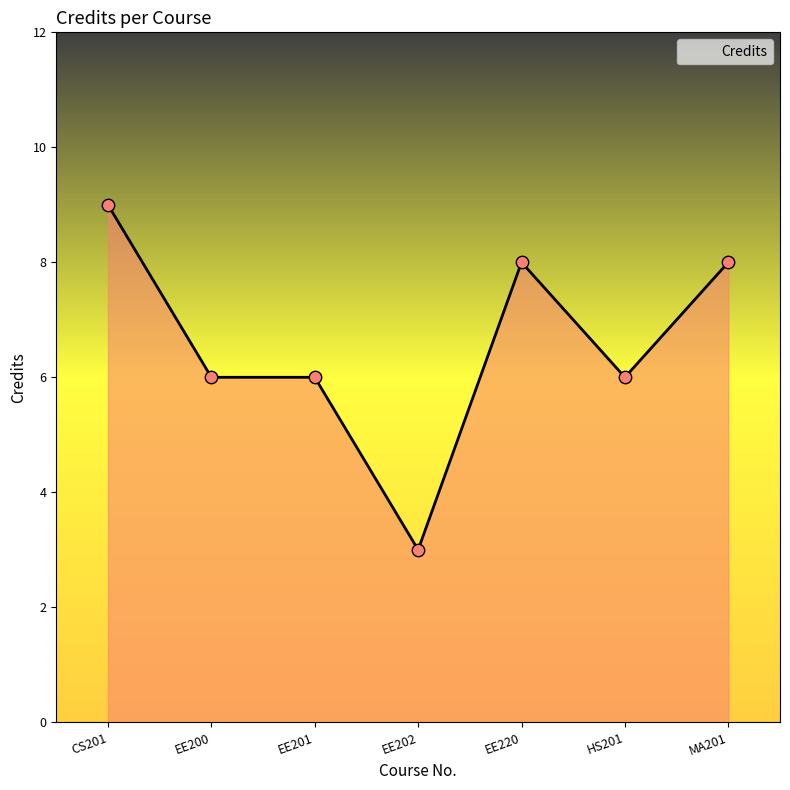

Between EE220 and EE200, which is larger?

EE220